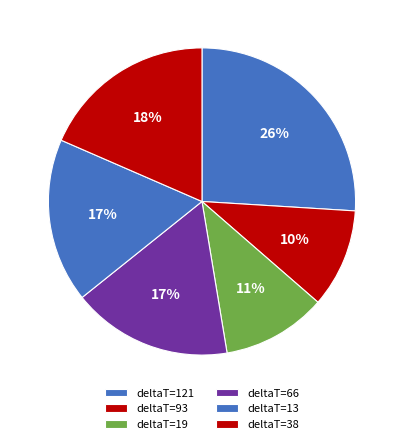

How many segments does this pie chart have?

6